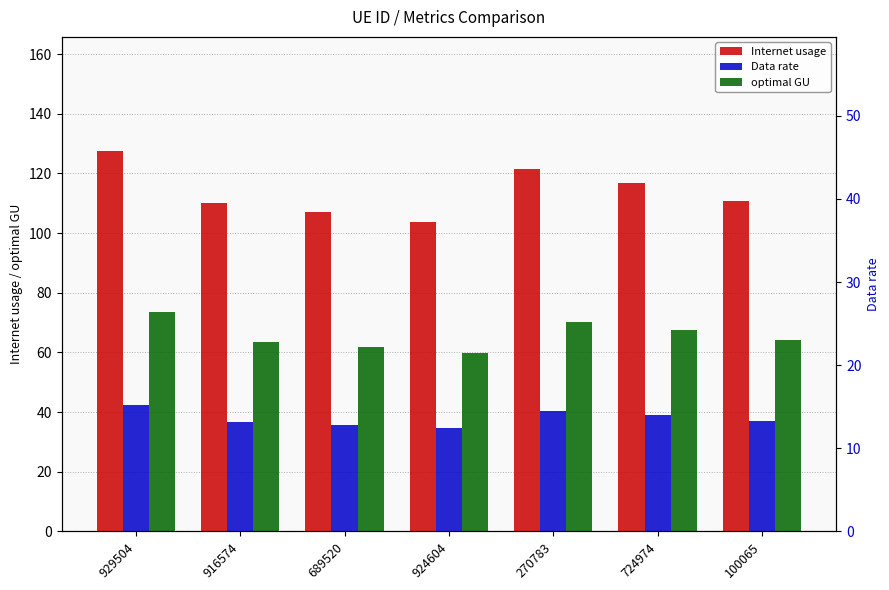

What is the total value across all series at 724974?

223.1